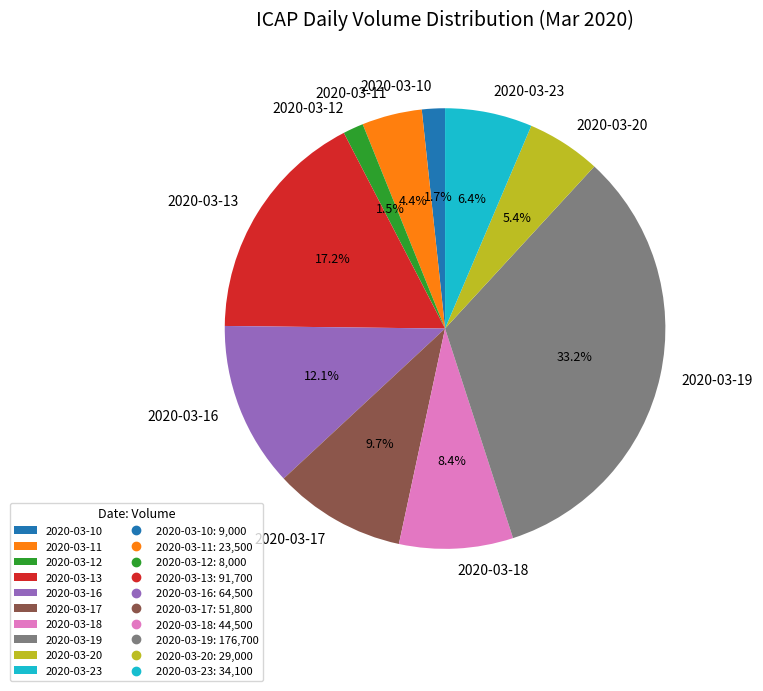

Combined, do 2020-03-19 and 2020-03-11 account for over 50%?

No